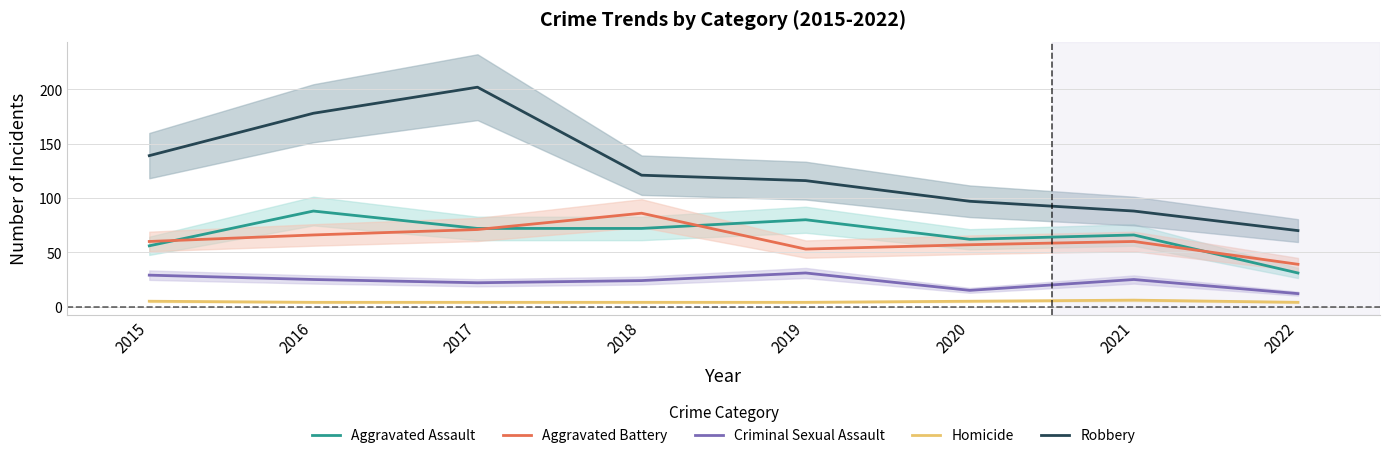

What is the maximum value shown in the chart?

202